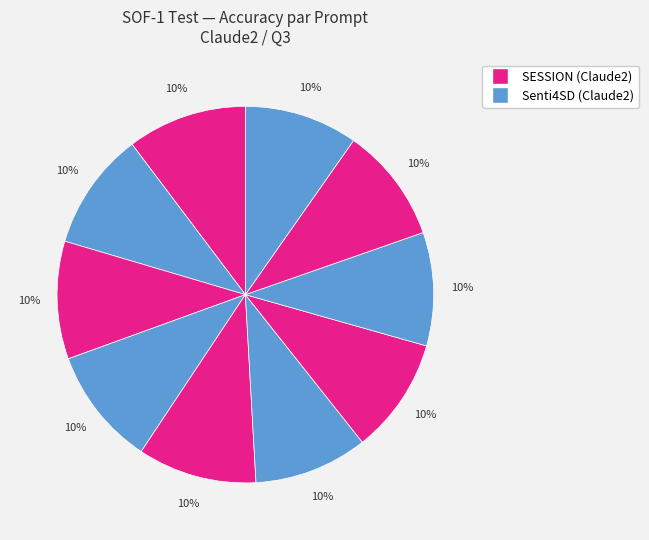

How many slices are in this pie chart?

10